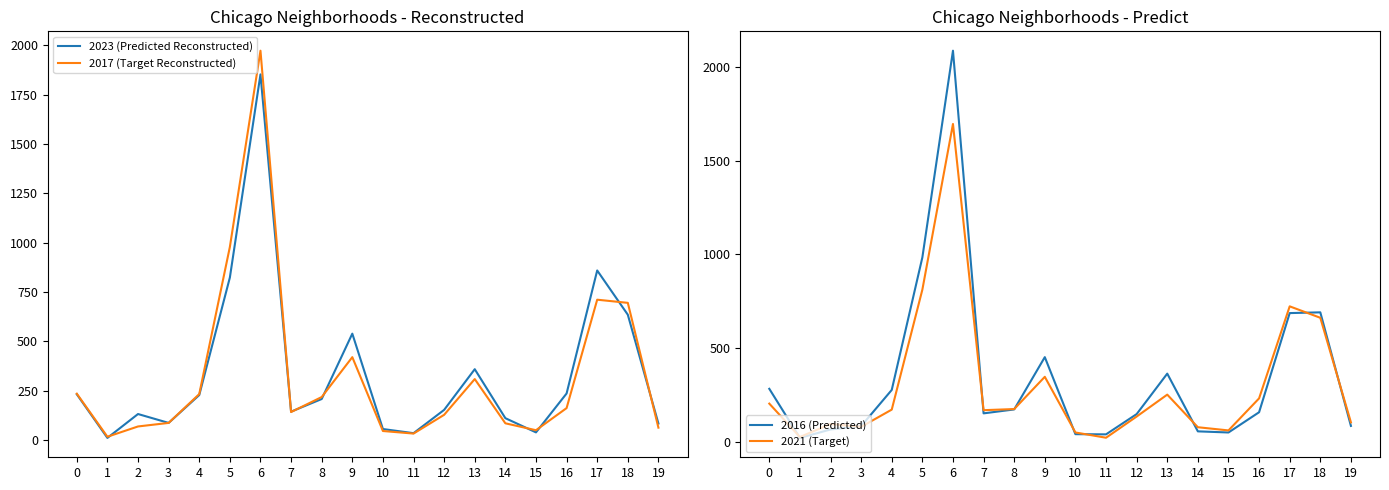

True or false: 2017 (Target Reconstructed) has a value of 235 at 0.

True